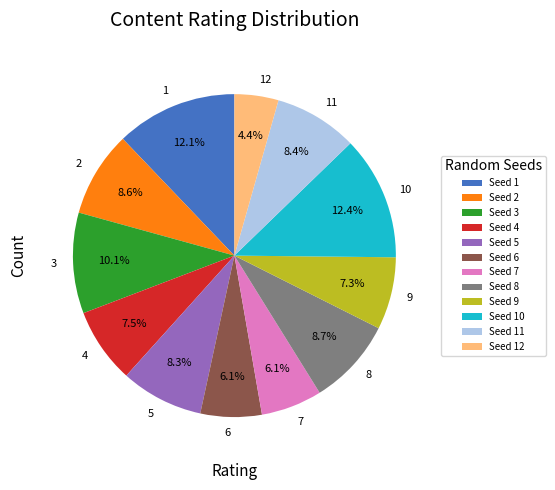

To the nearest percent, what is the combined percentage of 7 and 2?

15%